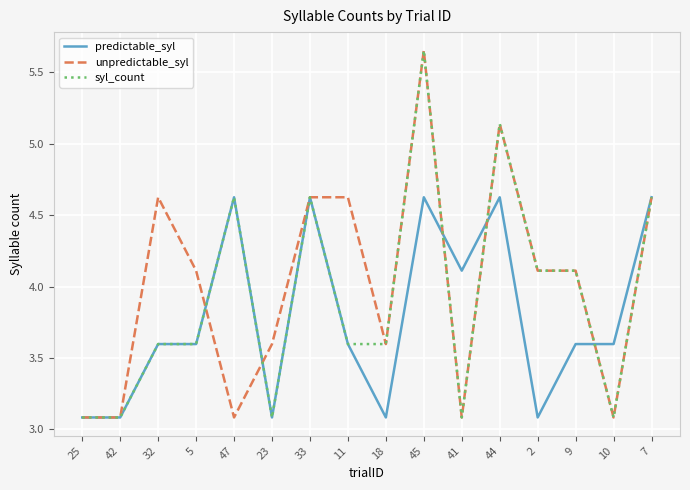

The value of syl_count at 32 is 3.6. True or false?

True